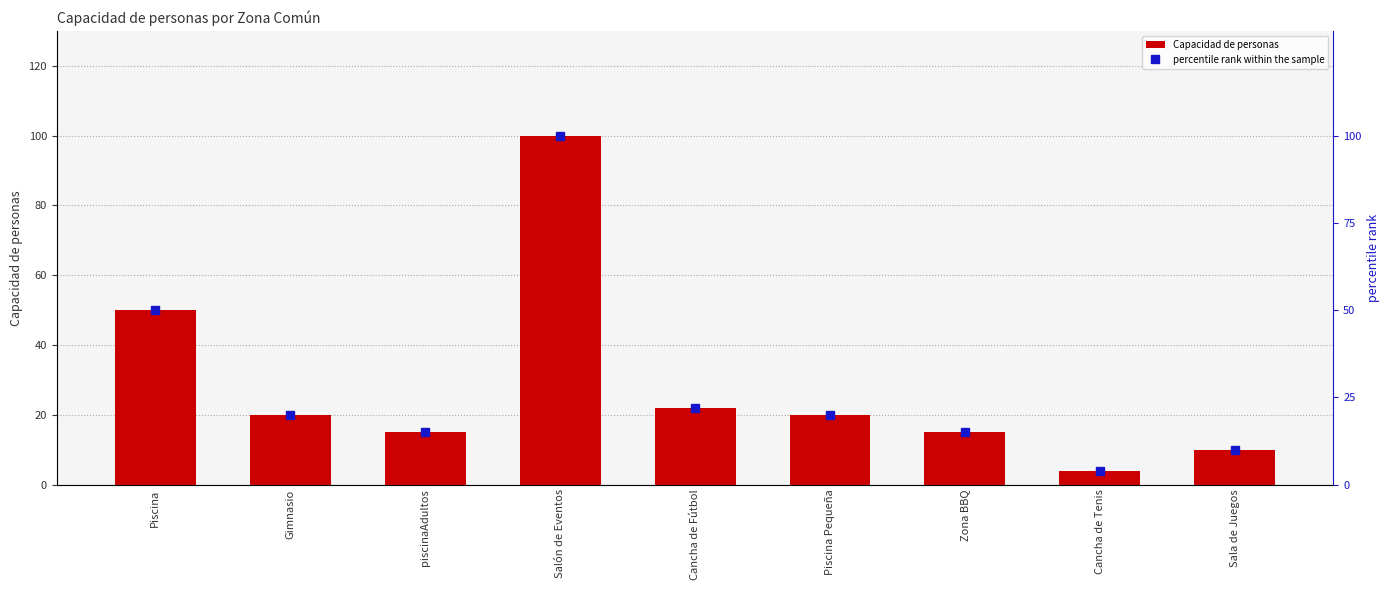

What is the value of the percentile rank within the sample bar at the 1st from the left?

50